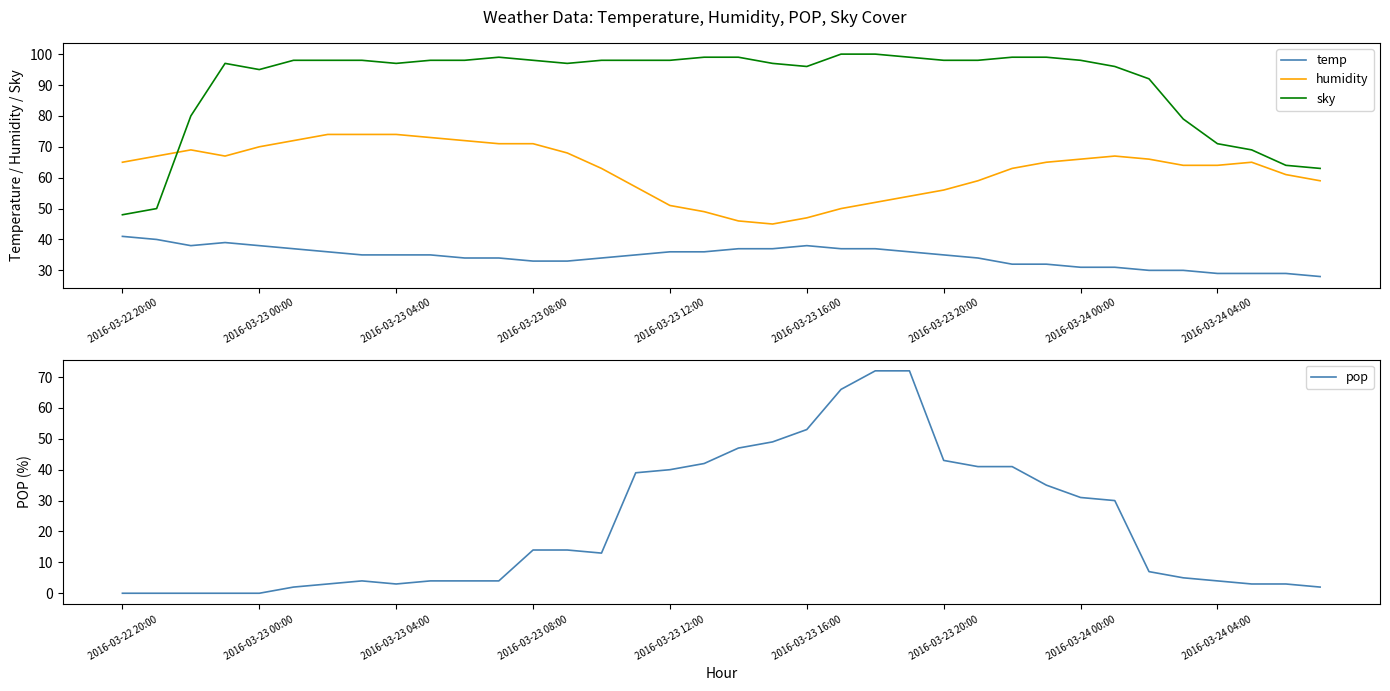

At which label does sky reach its minimum?

2016-03-22 20:00